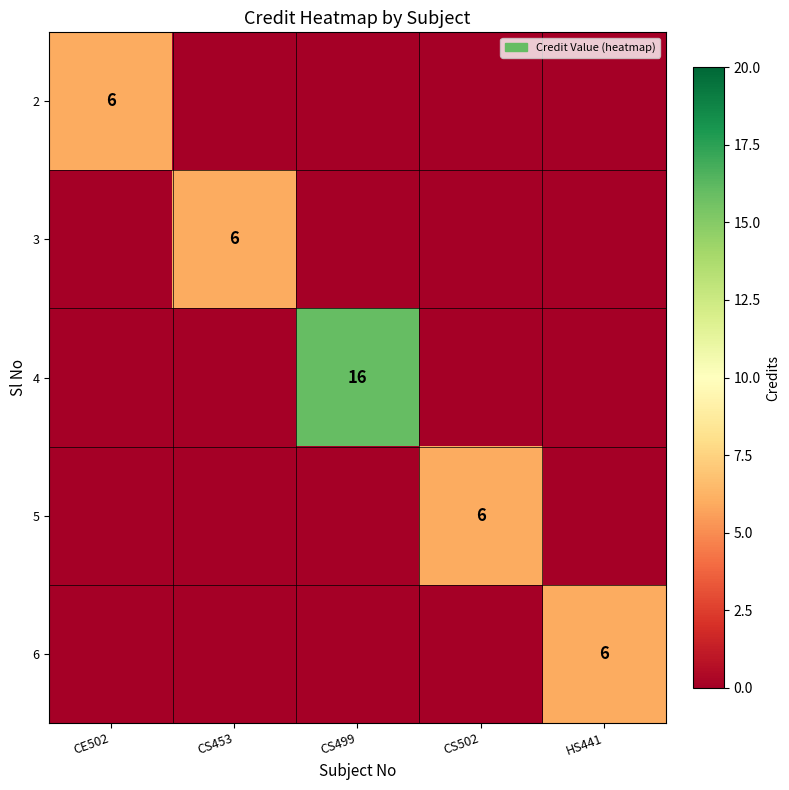

The 5 series shows 6 at CS502. True or false?

True